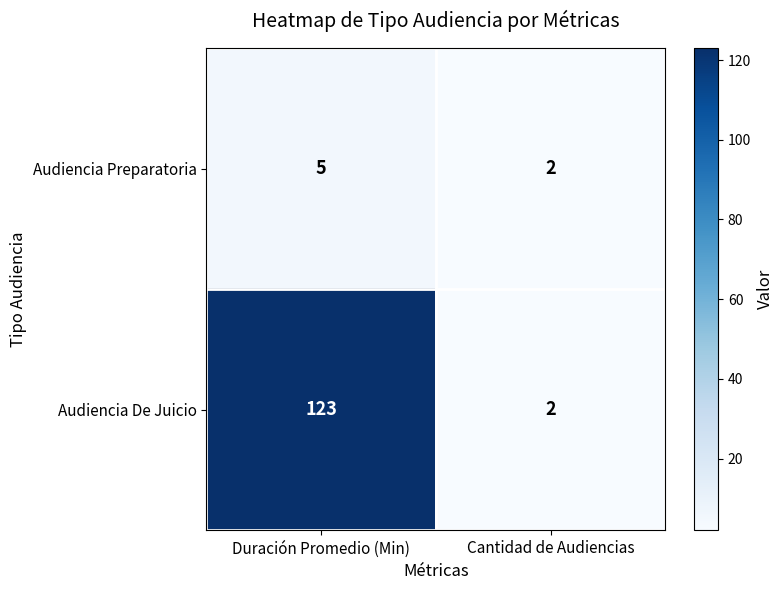

What is the highest value of the Audiencia De Juicio series?

123